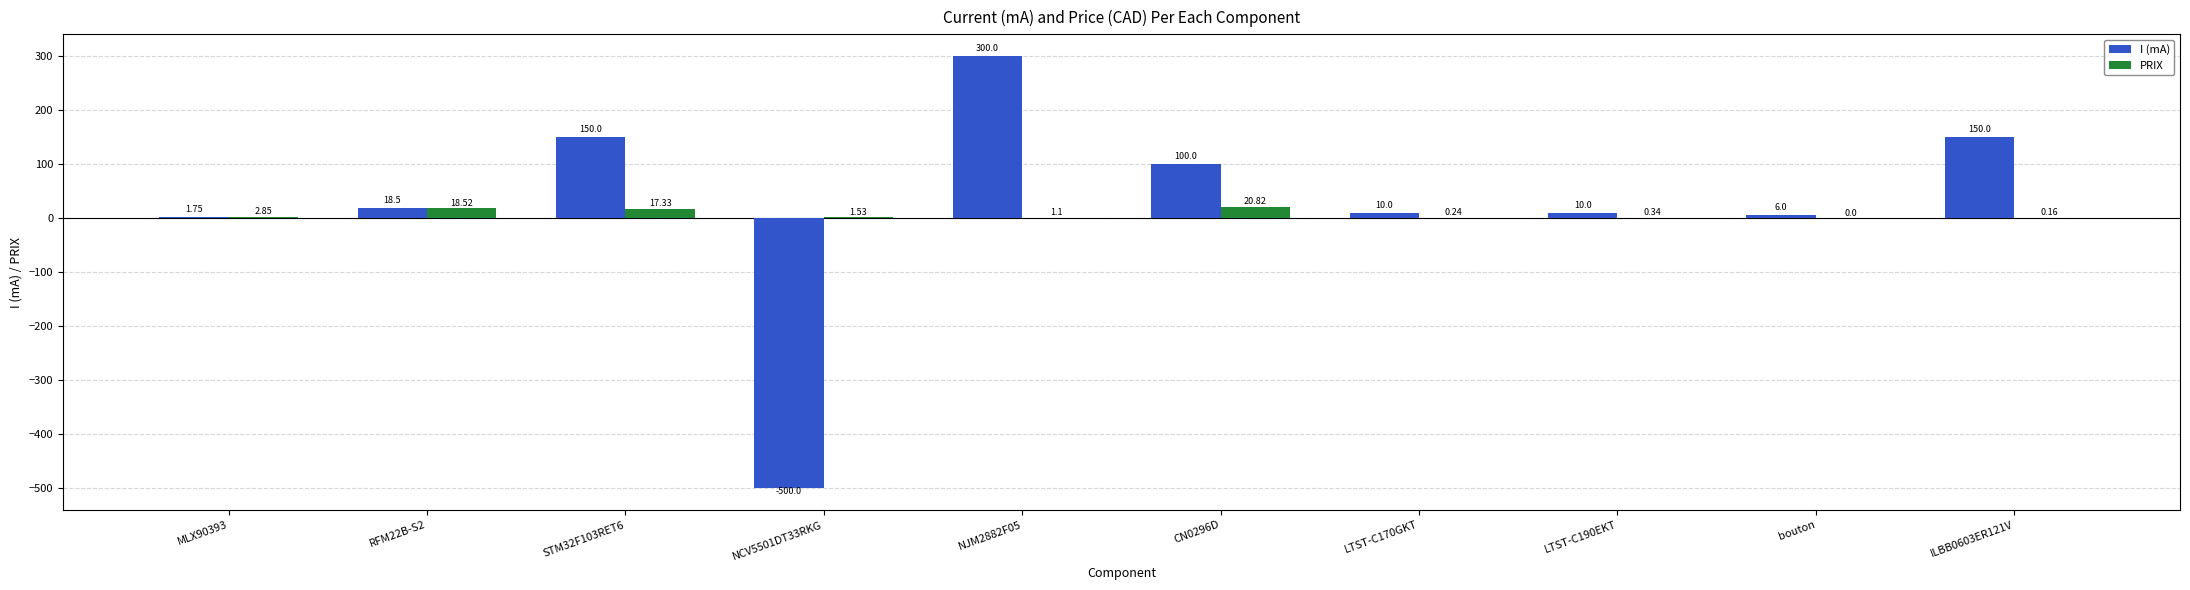

At which label does I (mA) first exceed 18?

RFM22B-S2